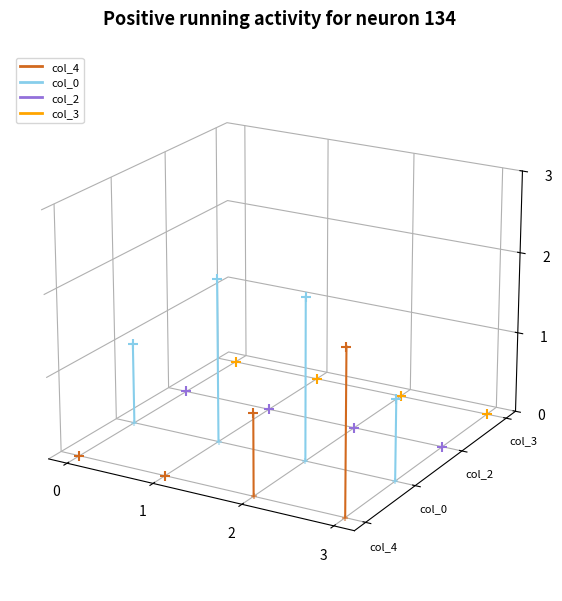

Is the value of col_4 at 1 greater than the value of col_0 at 0?

No